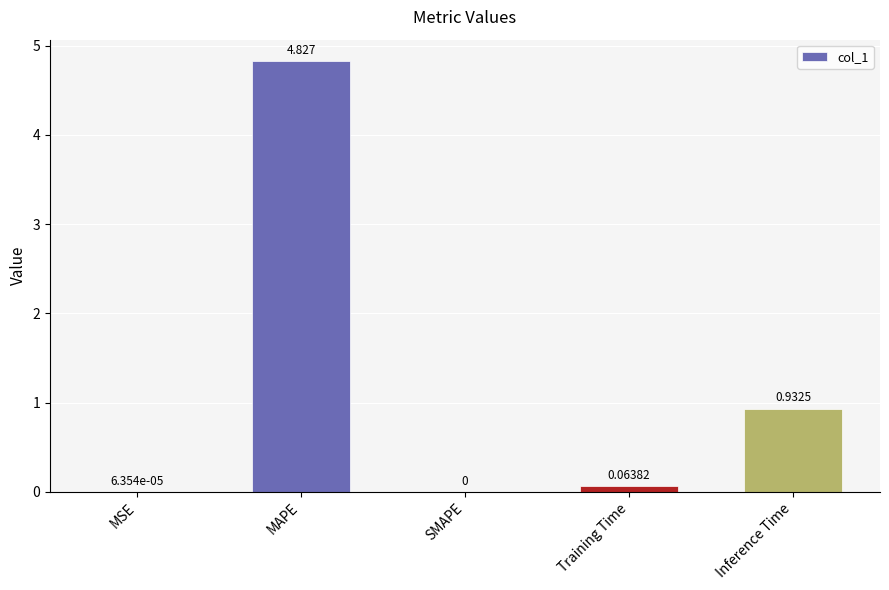

Where is the data nearest to the value 2?

Inference Time